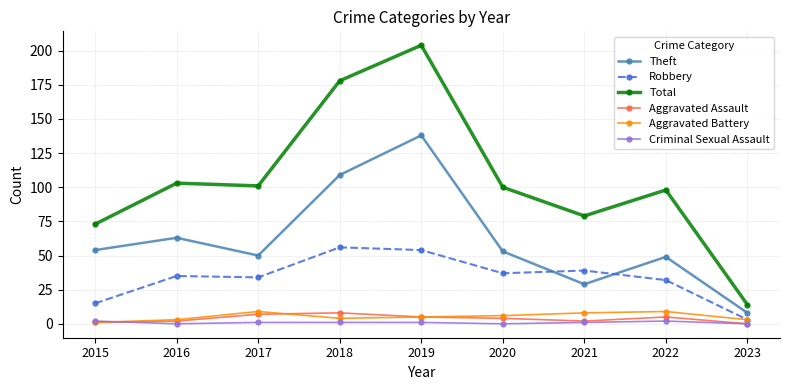

What is the greatest value displayed?

204